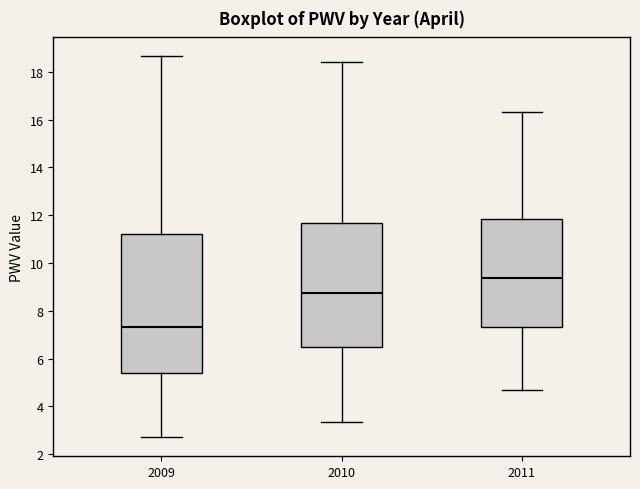

Reading left to right, read every box against the y-axis: the position of its median line, the range the box covers, and the ends of its whiskers. The values are not printed on the chart, so give them approximately, as read against the axis.

2009: median 7.4, box 5.4 to 11.2, whiskers 2.8 to 18.6
2010: median 8.8, box 6.4 to 11.6, whiskers 3.4 to 18.4
2011: median 9.4, box 7.4 to 11.8, whiskers 4.8 to 16.4